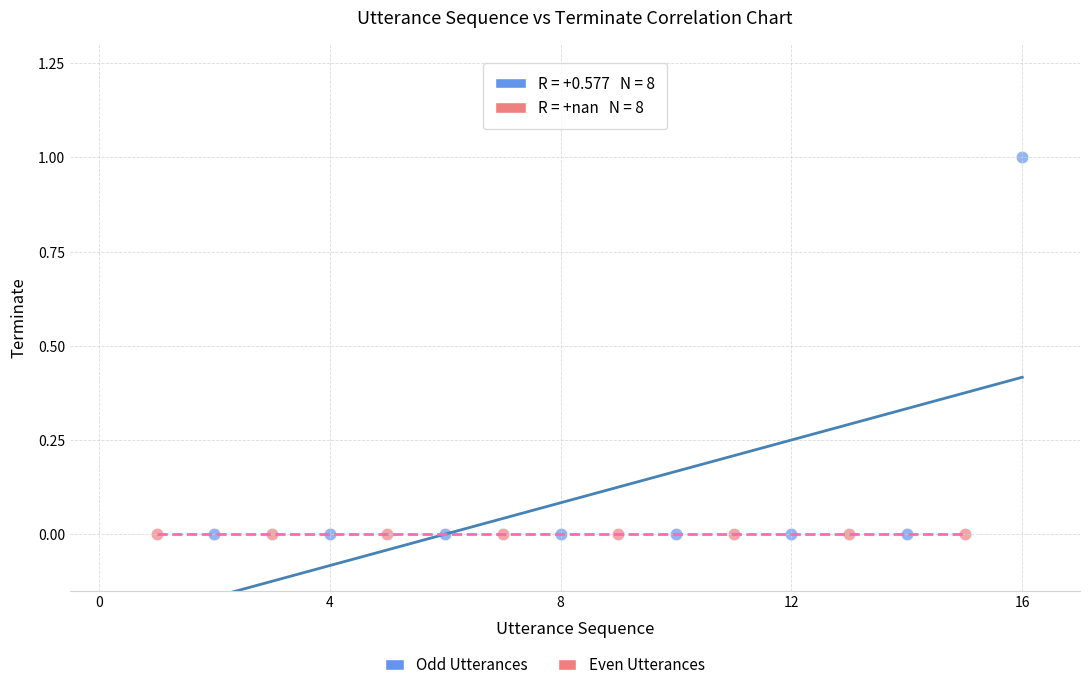

Which series contains the highest Y value?

Odd Utterances